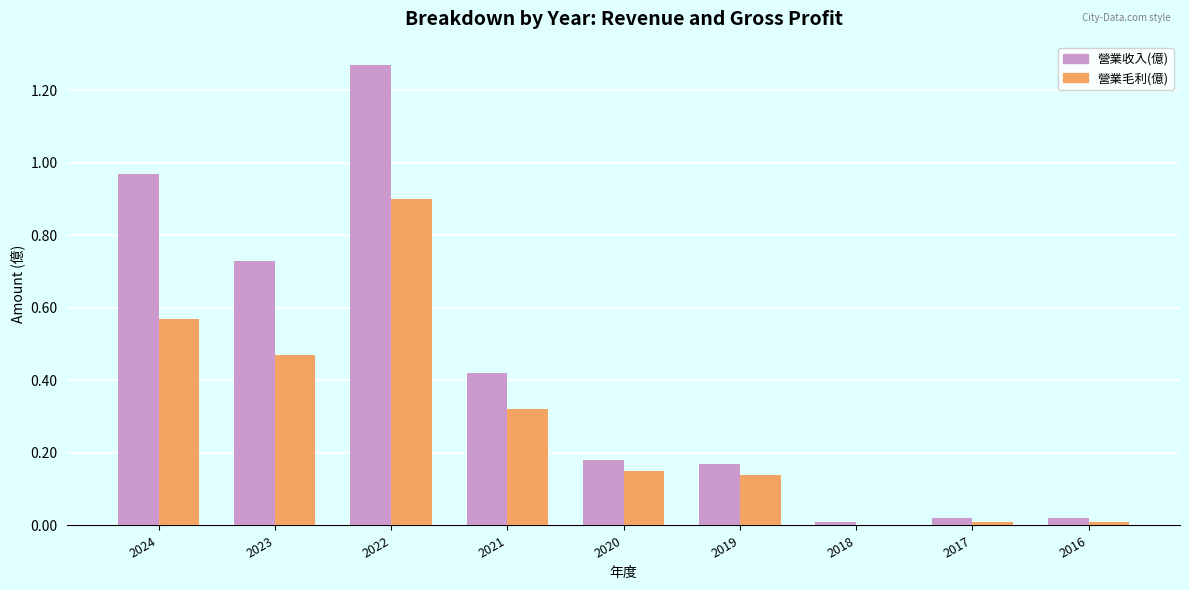

Which series has the largest range (max minus min)?

營業收入(億)